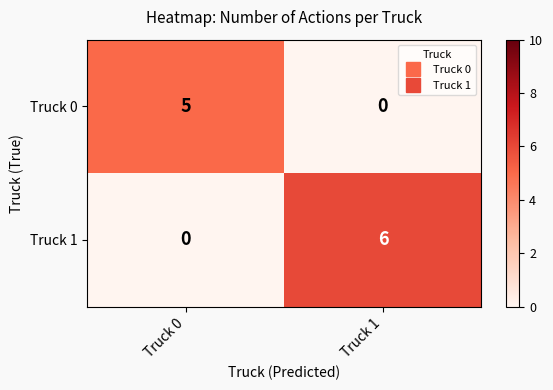

Reading left to right, extract all data points from this chart.

Truck 0: Truck 0=5	Truck 1=0
Truck 1: Truck 0=0	Truck 1=6